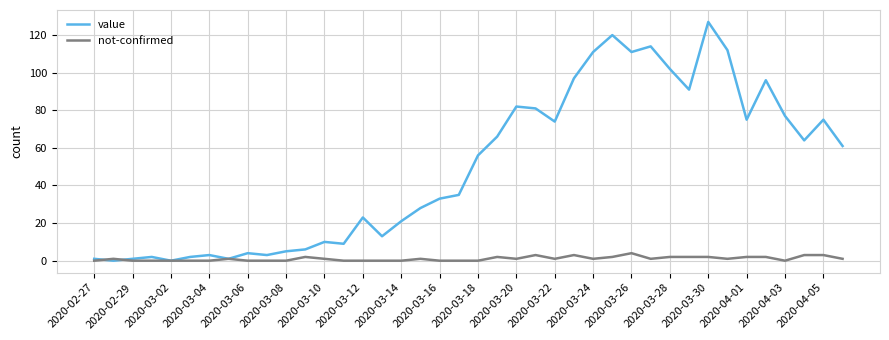

Rank the series by their average value, from lowest to highest.

not-confirmed, value